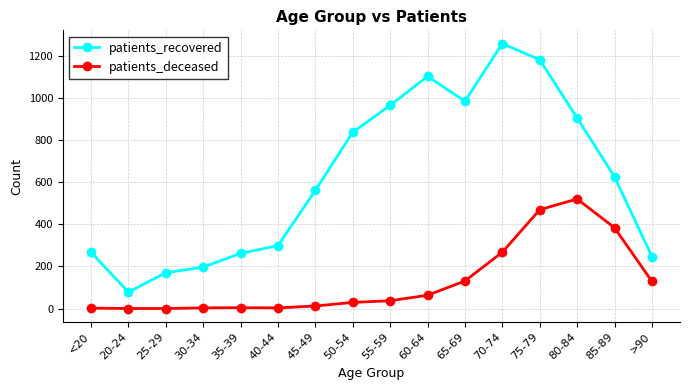

What is the difference between the maximum and minimum values in the patients_recovered series?

1182